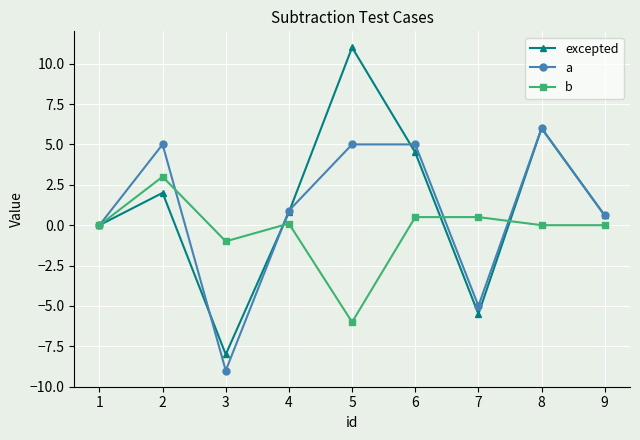

Reading right to left, transcribe all the data shown in this chart.

excepted: 0.6	6.0	-5.5	4.5	11.0	0.8	-8.0	2.0	0.0
a: 0.6	6.0	-5.0	5.0	5.0	0.9	-9.0	5.0	0.0
b: 0.0	0.0	0.5	0.5	-6.0	0.1	-1.0	3.0	0.0